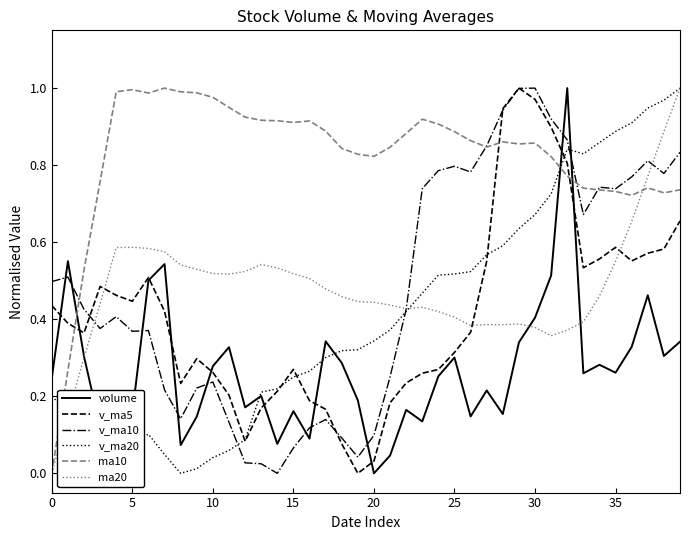

Which series has the largest total across all categories?

ma10